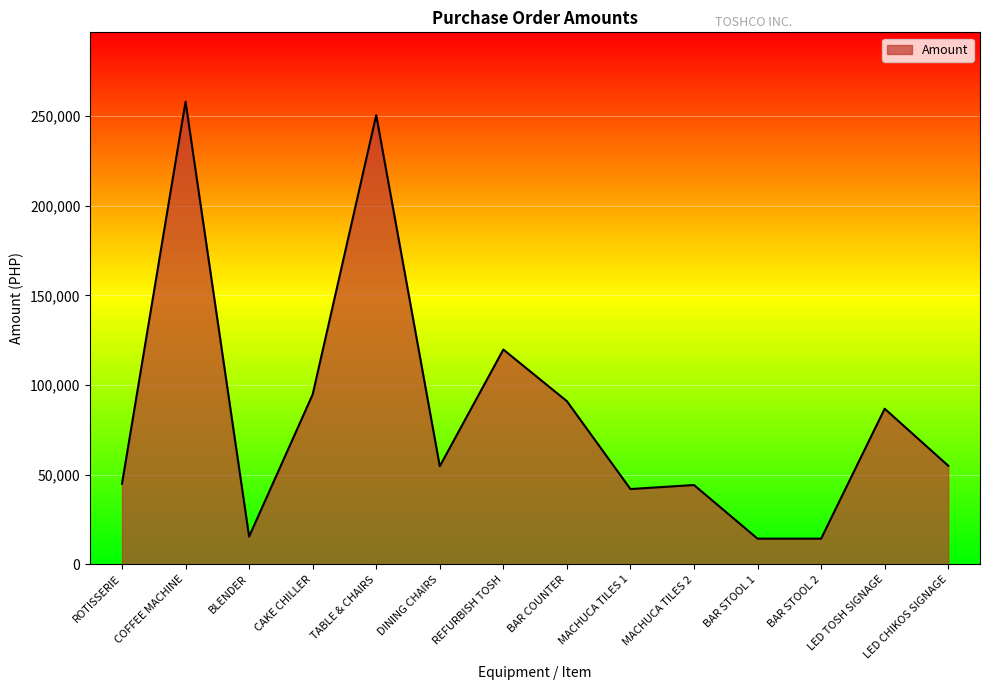

How many lines are shown in the chart?

1